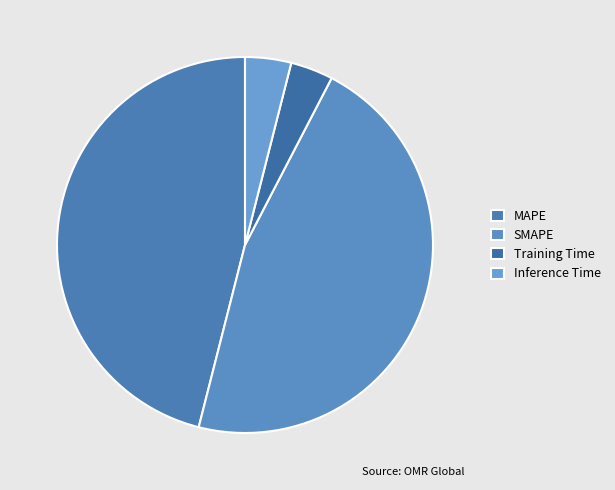

Is it true that Training Time is 4% of the pie?

True